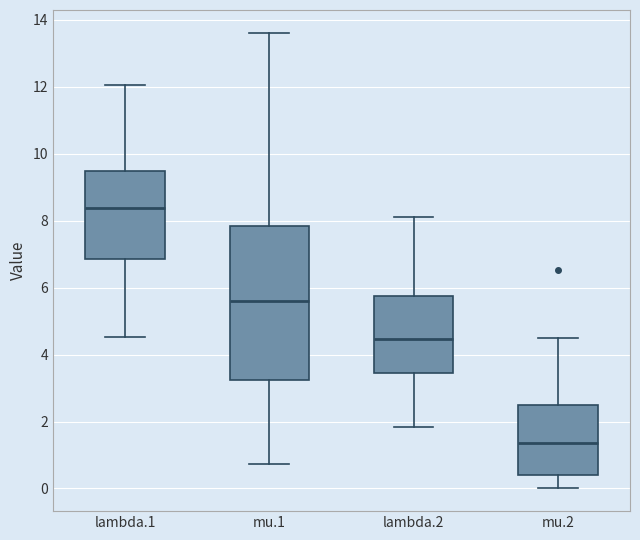

Reading left to right, transcribe this box plot: for each box, give where its median line is, the range the box spans, and where its two whiskers end, as read against the y-axis. The values are not printed on the chart, so give them approximately, as read against the axis.

lambda.1: median 8.4, box 6.8 to 9.4, whiskers 4.6 to 12.0
mu.1: median 5.6, box 3.2 to 7.8, whiskers 0.8 to 13.6
lambda.2: median 4.4, box 3.4 to 5.8, whiskers 1.8 to 8.2
mu.2: median 1.4, box 0.4 to 2.4, whiskers 0.0 to 4.4